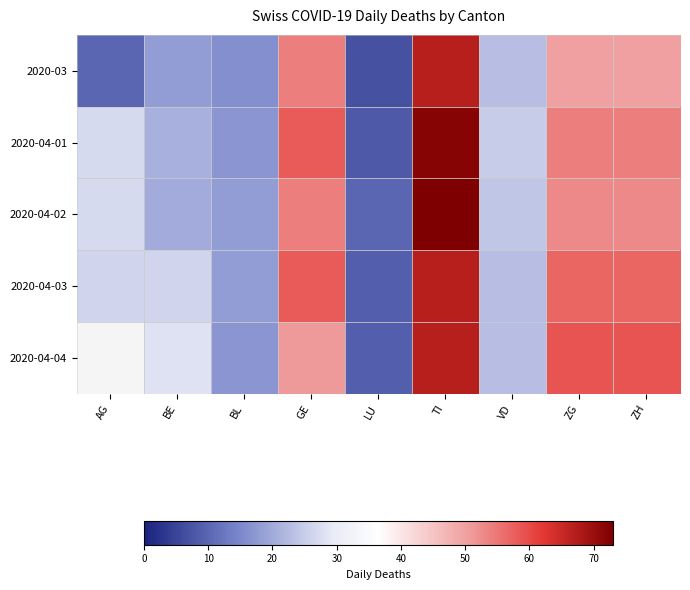

What is the difference between the 2020-04-03 values at GE and ZH?

1.0